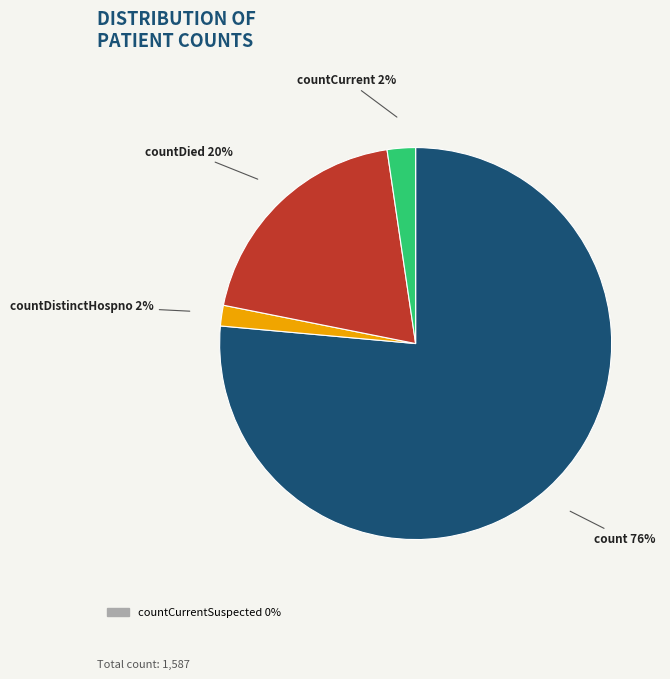

To the nearest percent, what is the average slice percentage?

25%